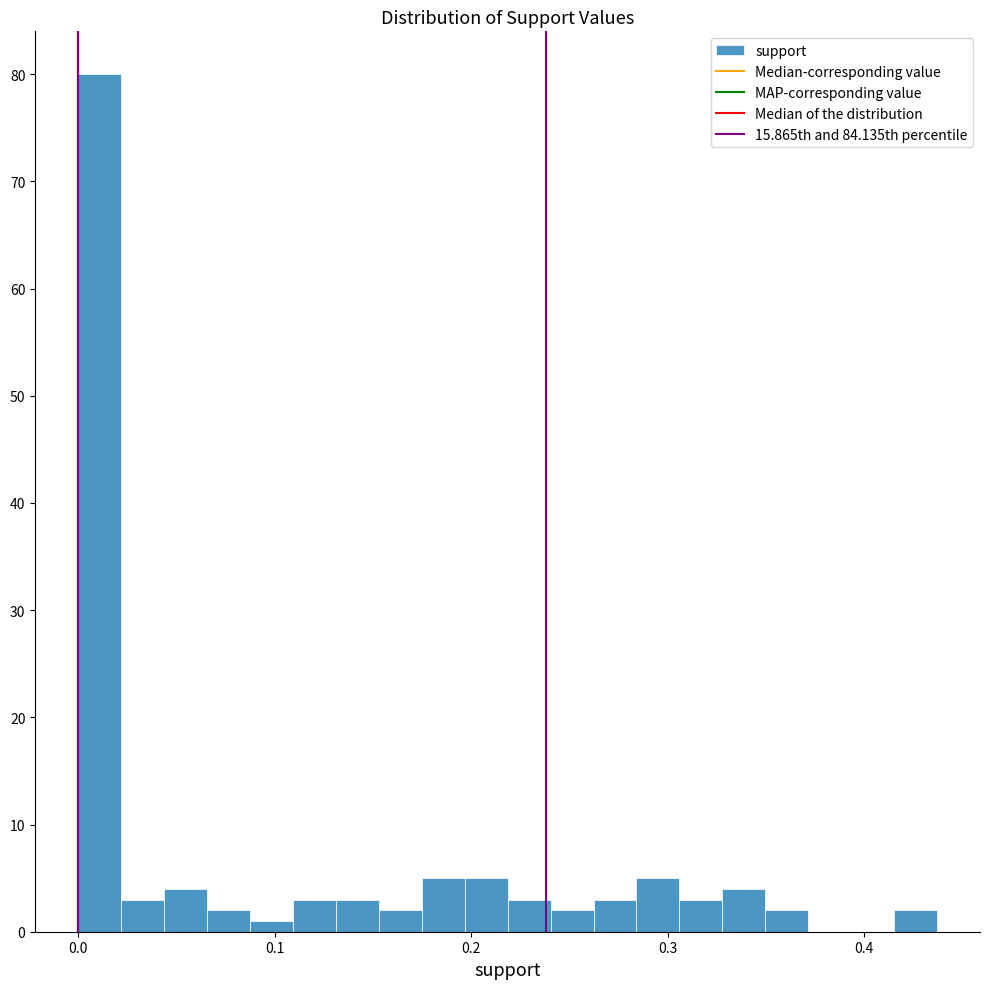

Read against the x-axis, roughly where is the centre of the tallest bar?

0.01